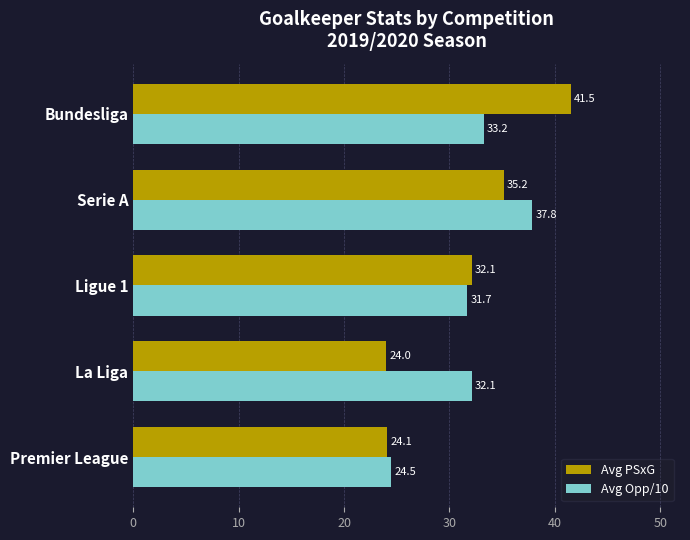

True or false: Avg PSxG has a value of 38.6 at La Liga.

False